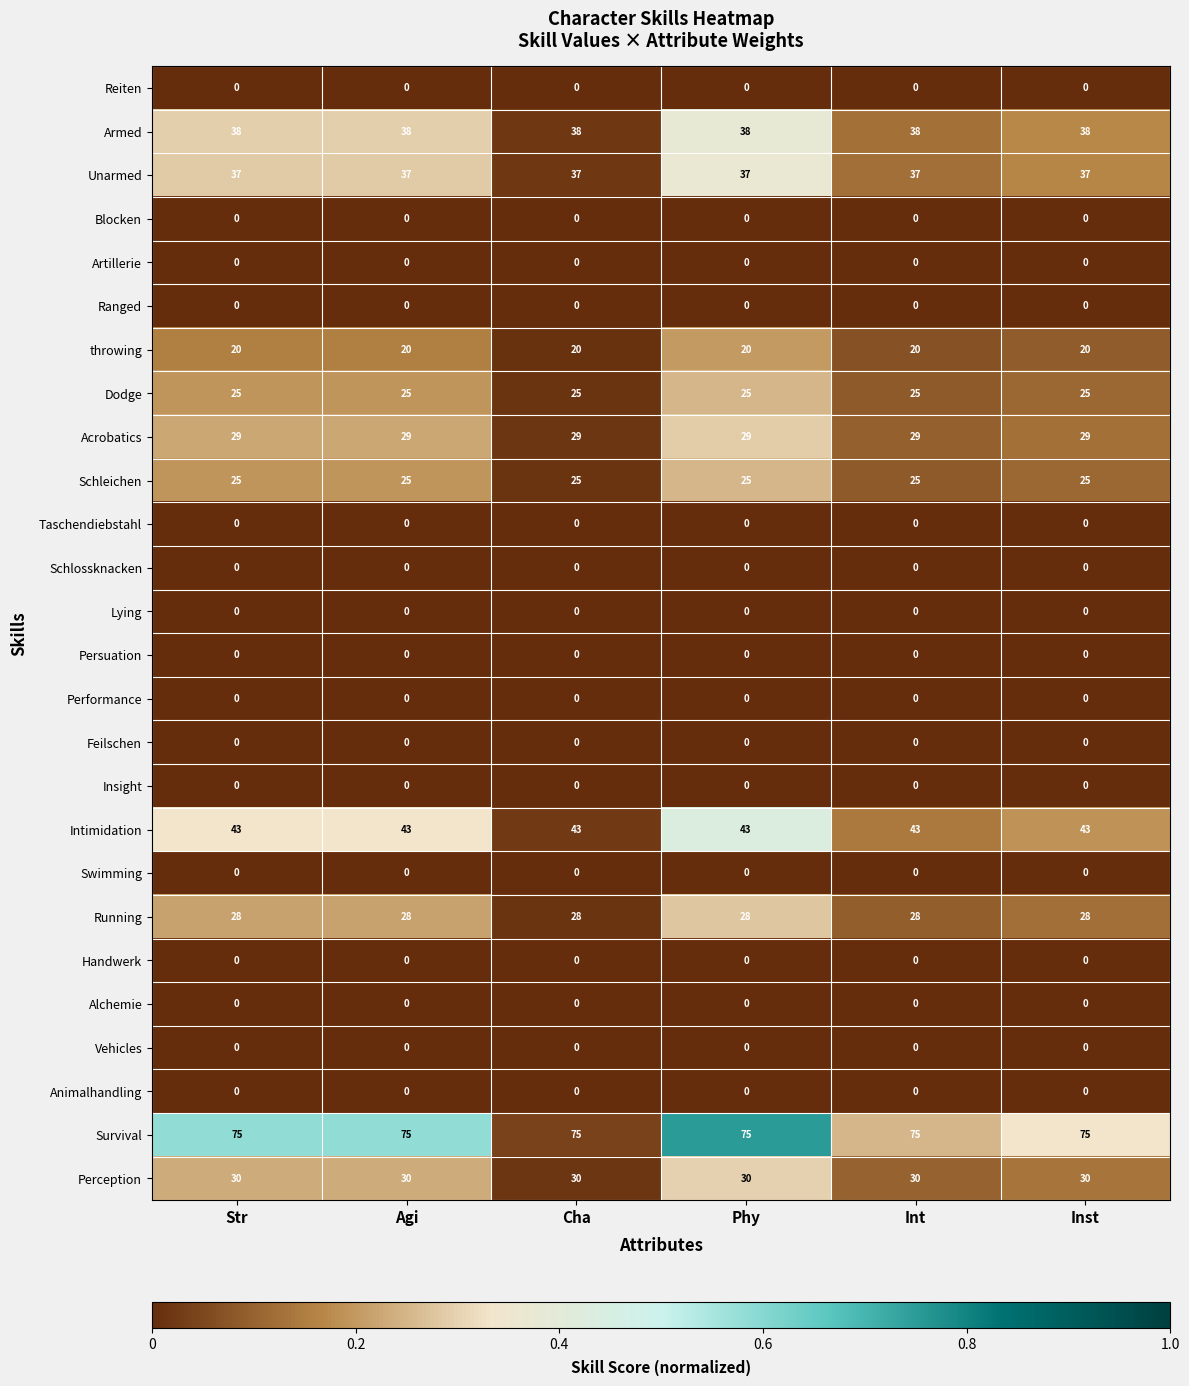

What is the difference between the highest and lowest values at Inst?

75